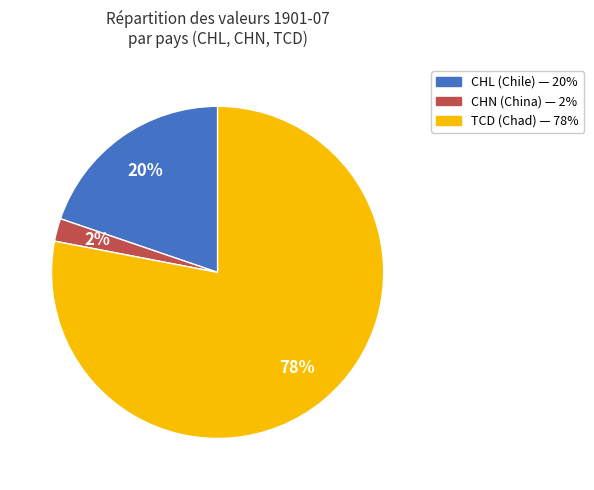

Which category accounts for the majority?

TCD